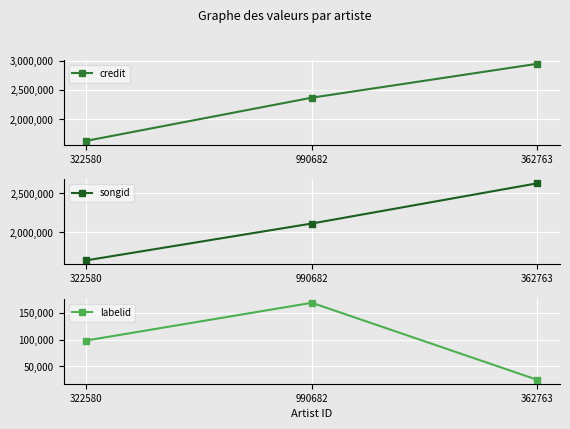

What is the label of the 3rd point from the right?

322580